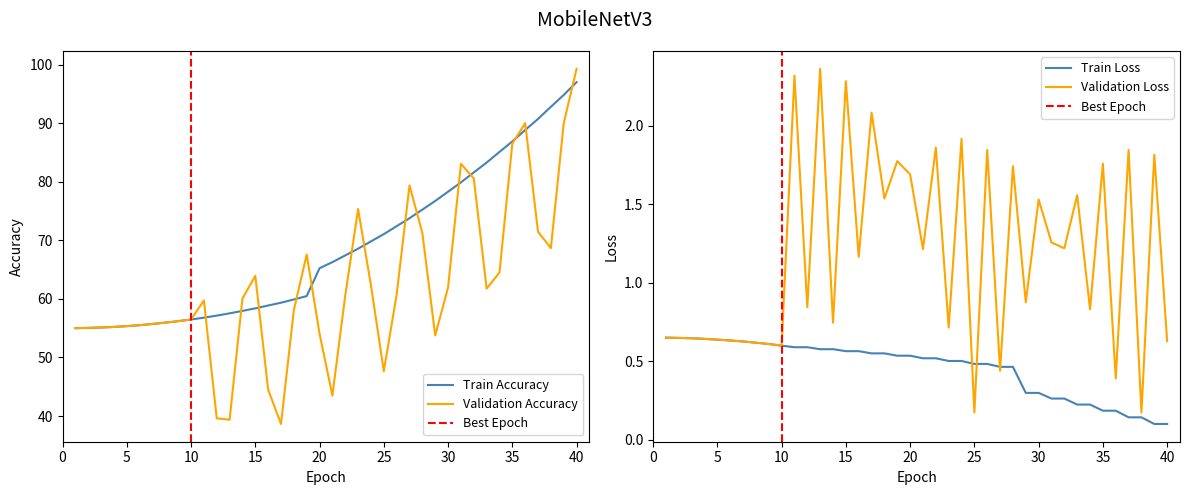

Which category has the highest value across all series?

40